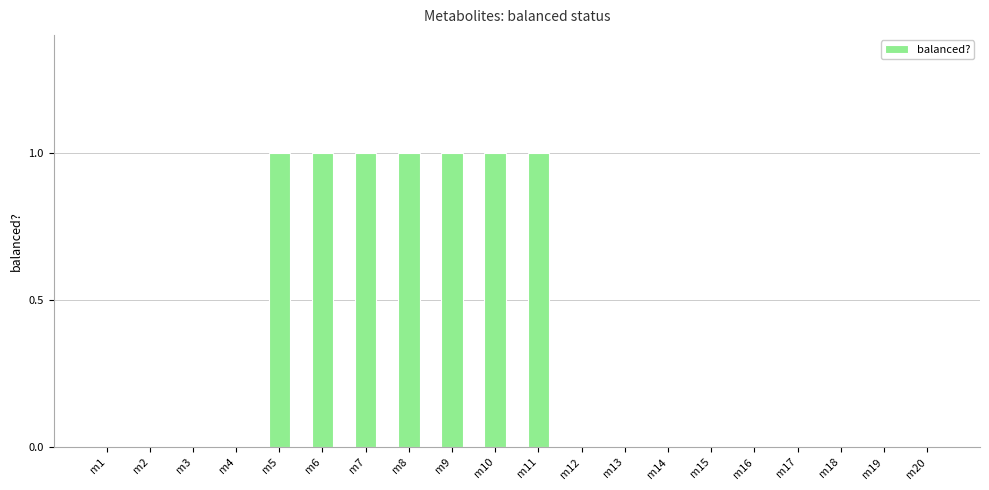

Between m13 and m6, which is larger?

m6